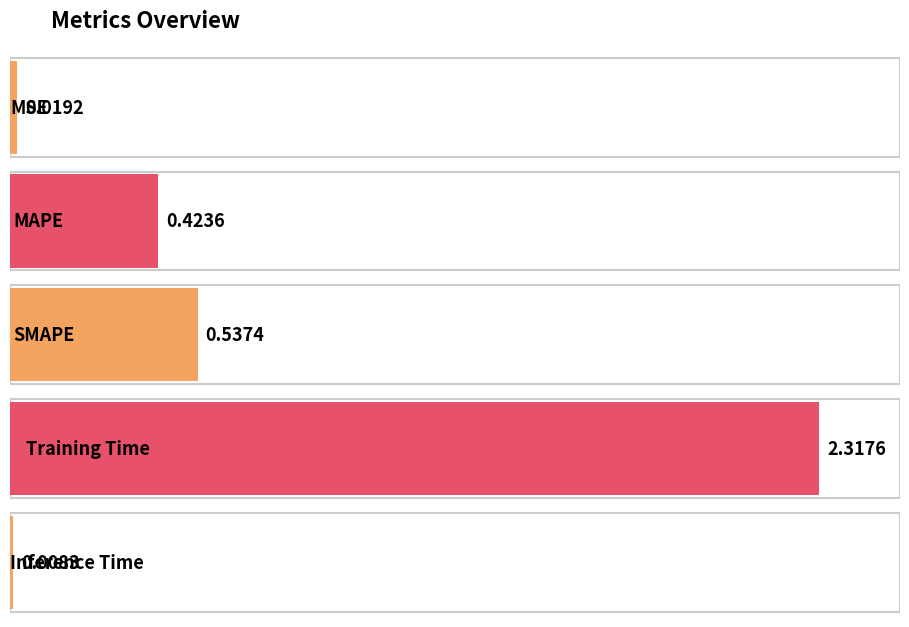

Reading right to left, what are all the values shown in this chart?

0.0	2.3	0.5	0.4	0.0